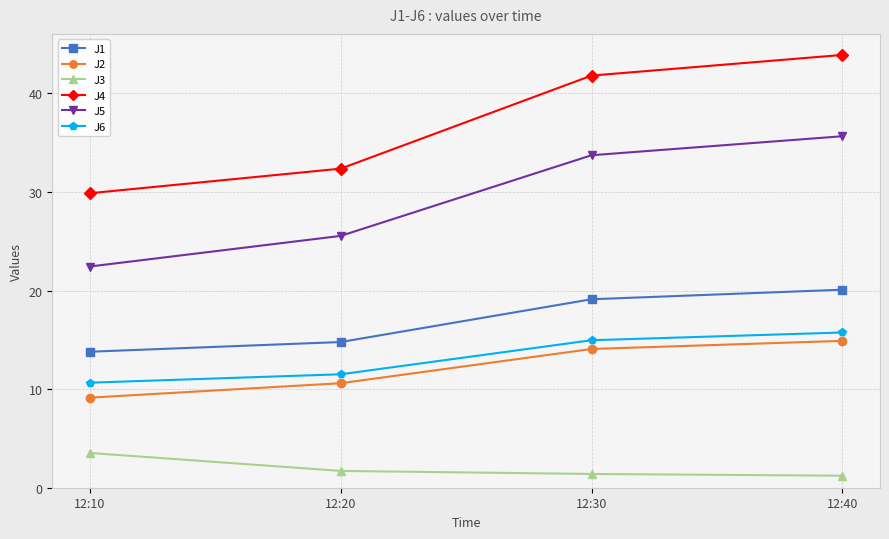

True or false: J2 and J4 intersect in this chart.

False